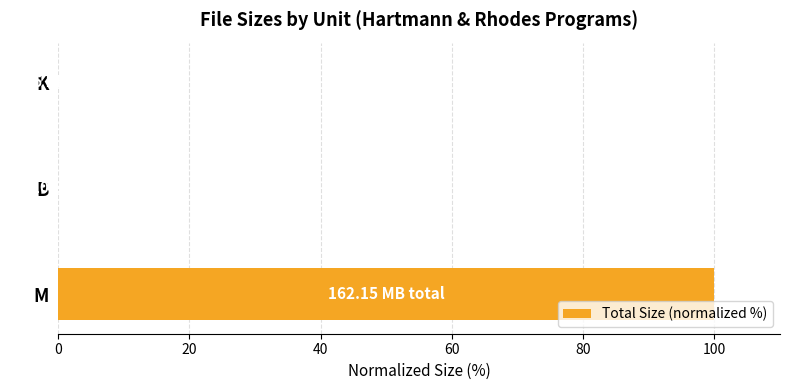

What is the sum of all values?

100.0